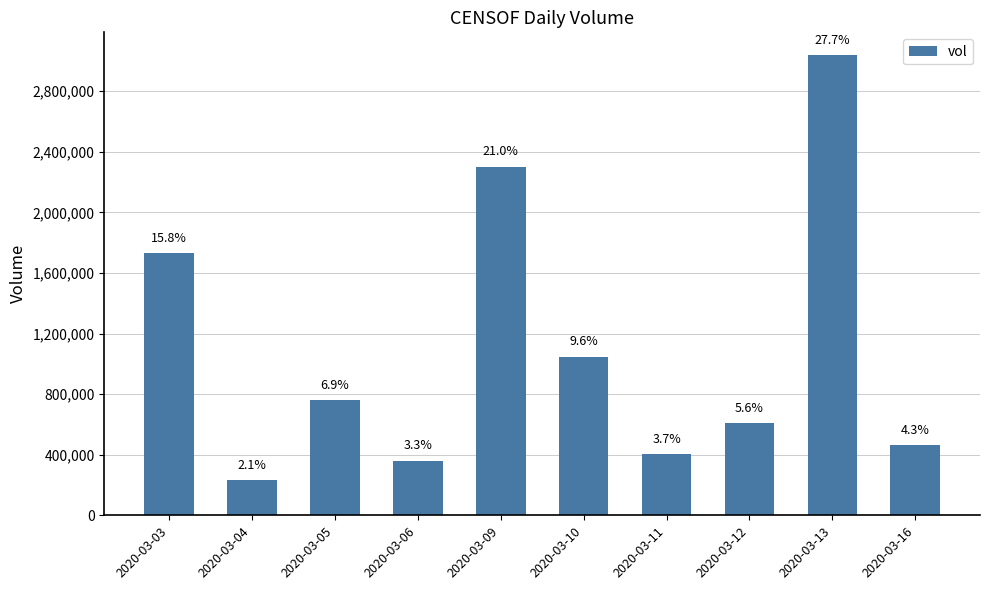

Which has a higher value, 2020-03-16 or 2020-03-13?

2020-03-13